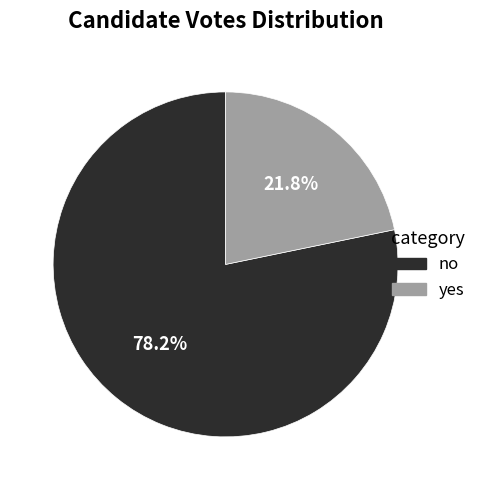

To the nearest percent, what is the difference between the largest and smallest slice percentages?

56%